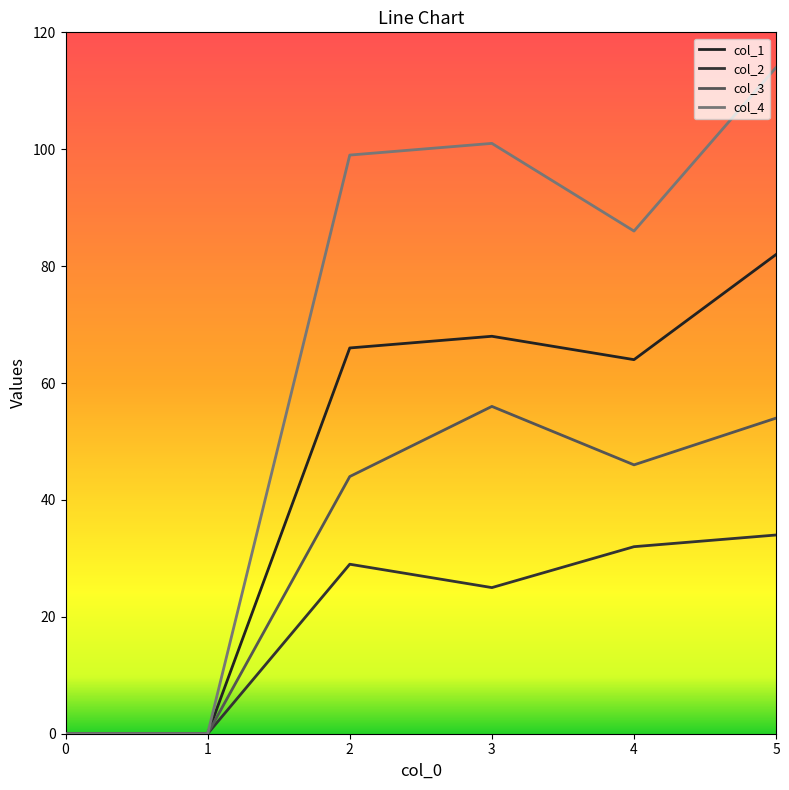

At which category is the sum across all series the highest?

5